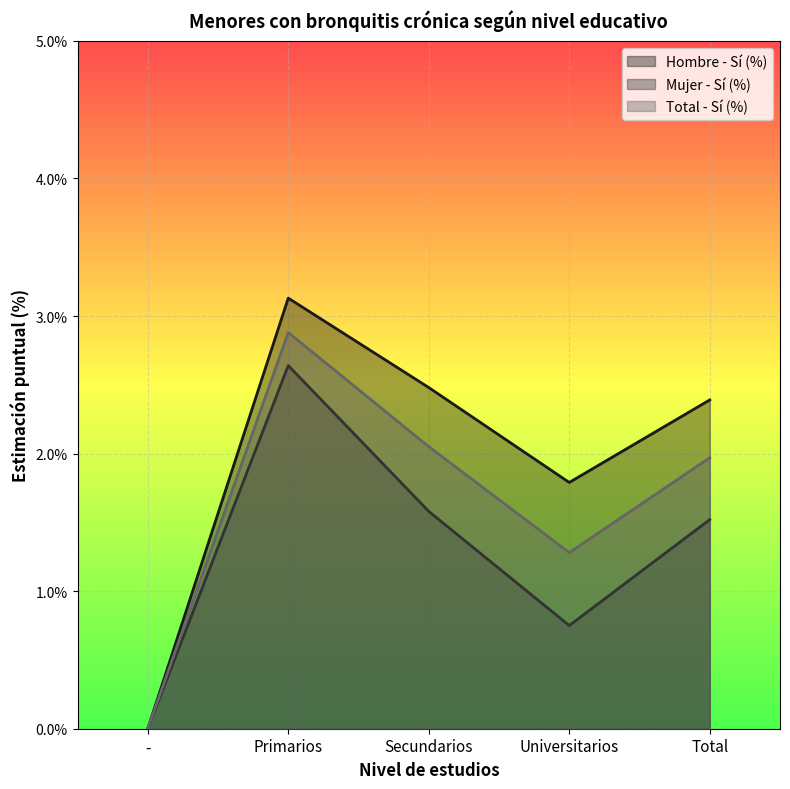

In Mujer - Sí (%), how many points are lower than both neighbors (excluding endpoints)?

1